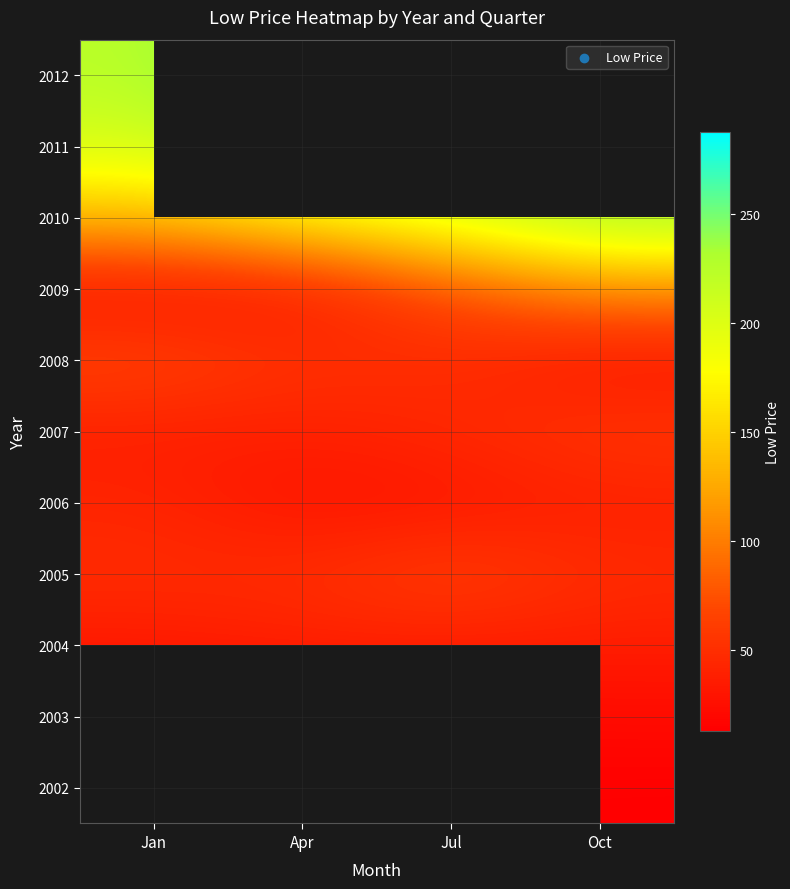

At which category does the chart reach its minimum across all series?

Oct